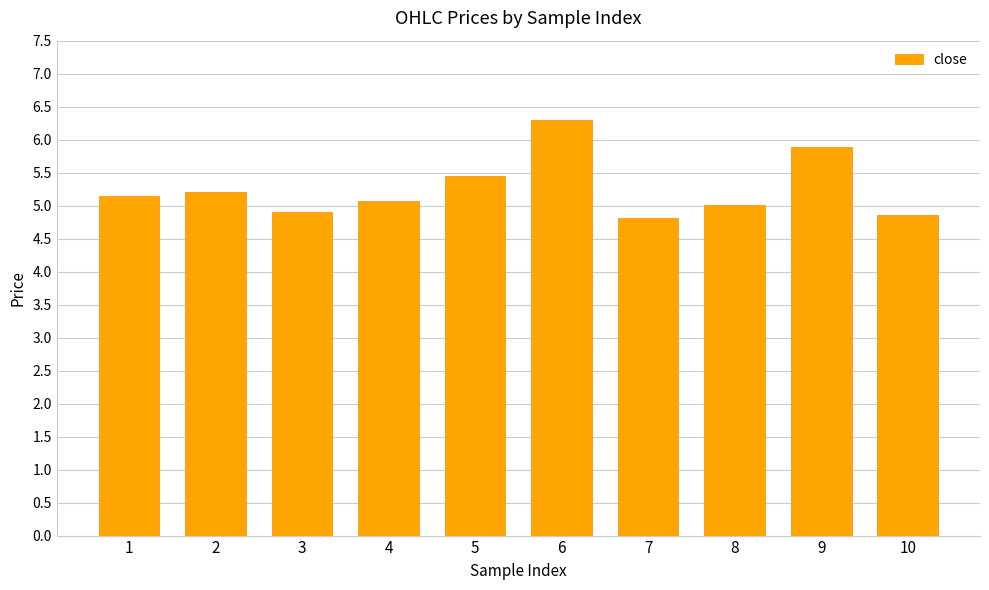

Reading right to left, extract all data points from this chart.

10=4.9	9=5.9	8=5.0	7=4.8	6=6.3	5=5.4	4=5.1	3=4.9	2=5.2	1=5.1